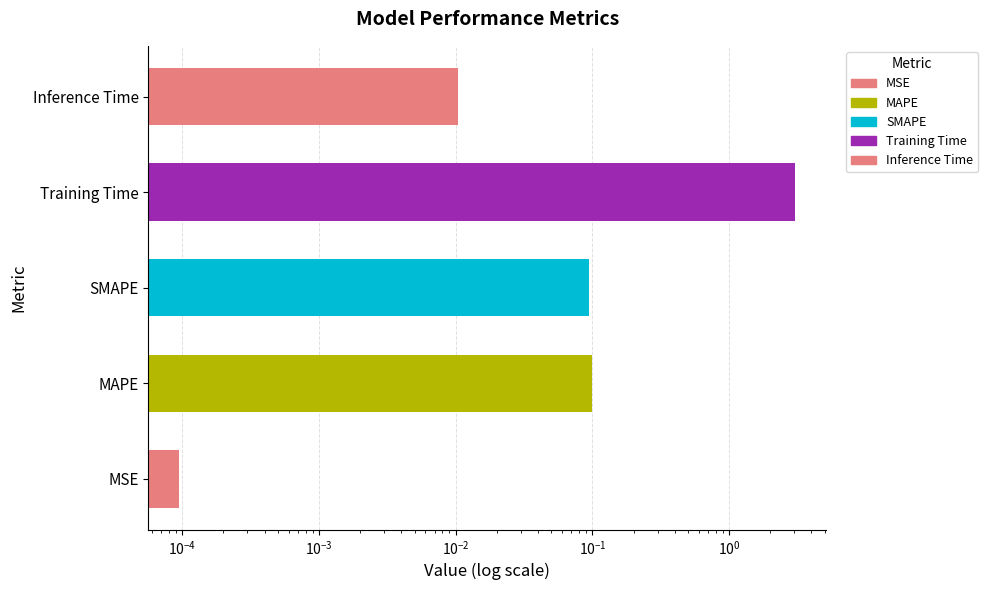

Reading left to right, transcribe all the data shown in this chart.

0.0	0.1	0.1	3.1	0.0